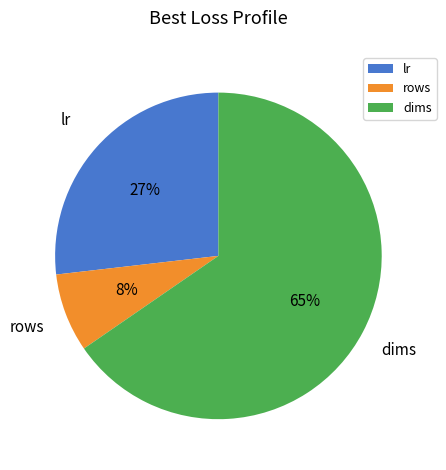

What is the largest slice in the pie chart?

dims